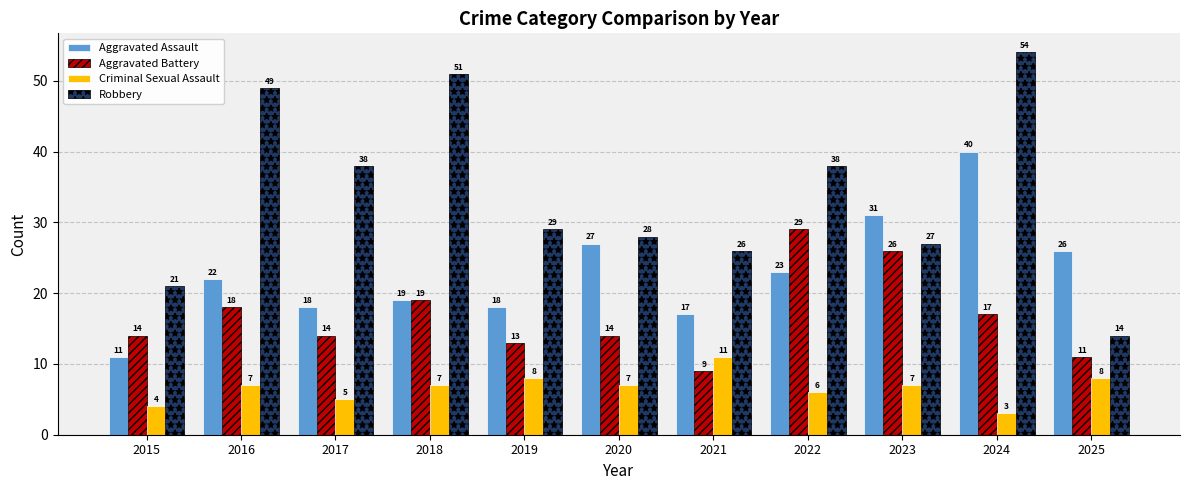

Reading right to left, what are all the values shown in this chart?

Aggravated Assault: 2025=26	2024=40	2023=31	2022=23	2021=17	2020=27	2019=18	2018=19	2017=18	2016=22	2015=11
Aggravated Battery: 2025=11	2024=17	2023=26	2022=29	2021=9	2020=14	2019=13	2018=19	2017=14	2016=18	2015=14
Criminal Sexual Assault: 2025=8	2024=3	2023=7	2022=6	2021=11	2020=7	2019=8	2018=7	2017=5	2016=7	2015=4
Robbery: 2025=14	2024=54	2023=27	2022=38	2021=26	2020=28	2019=29	2018=51	2017=38	2016=49	2015=21